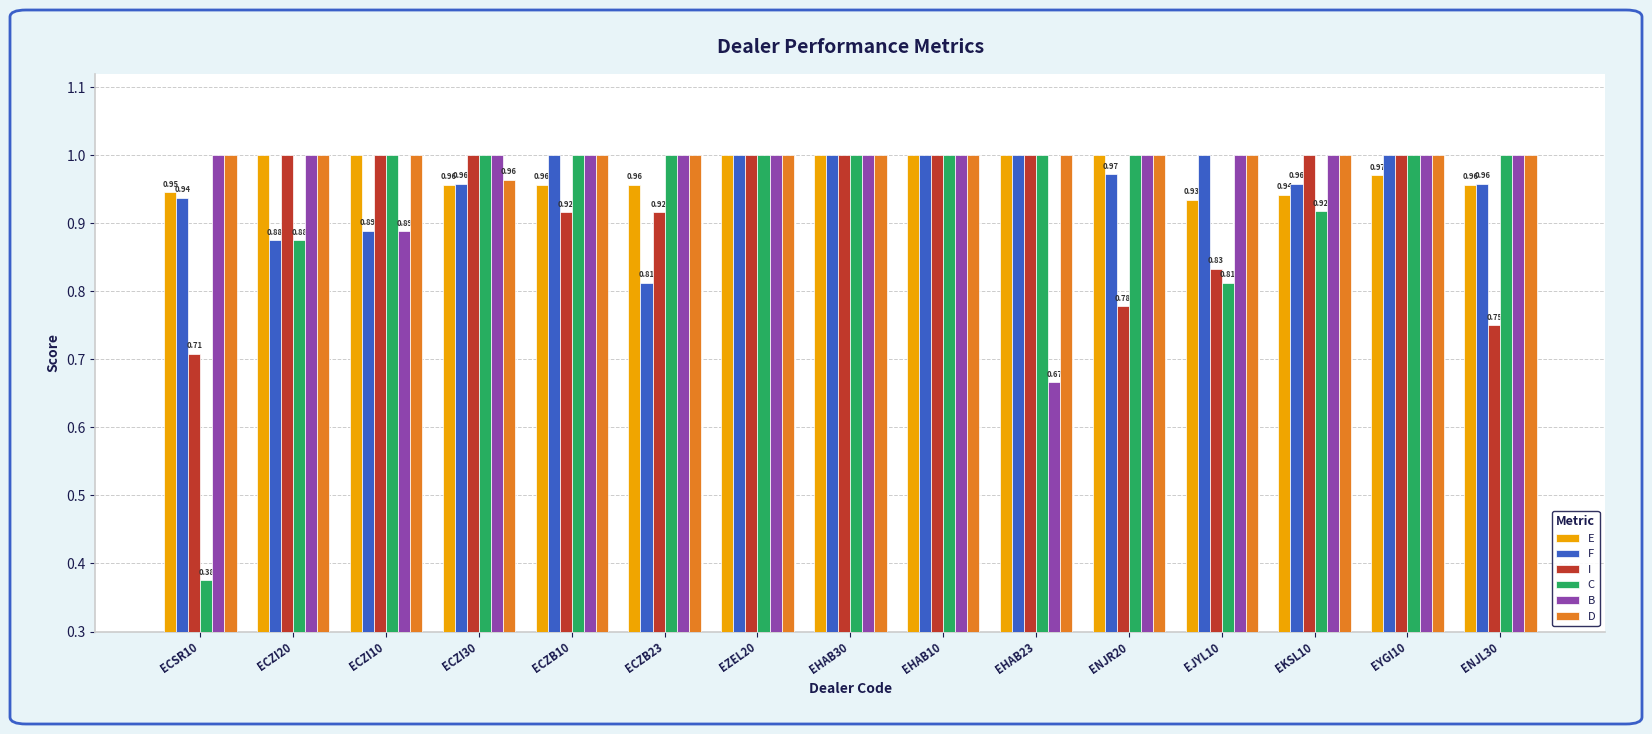

What is the difference between the maximum and minimum values in the C series?

0.6